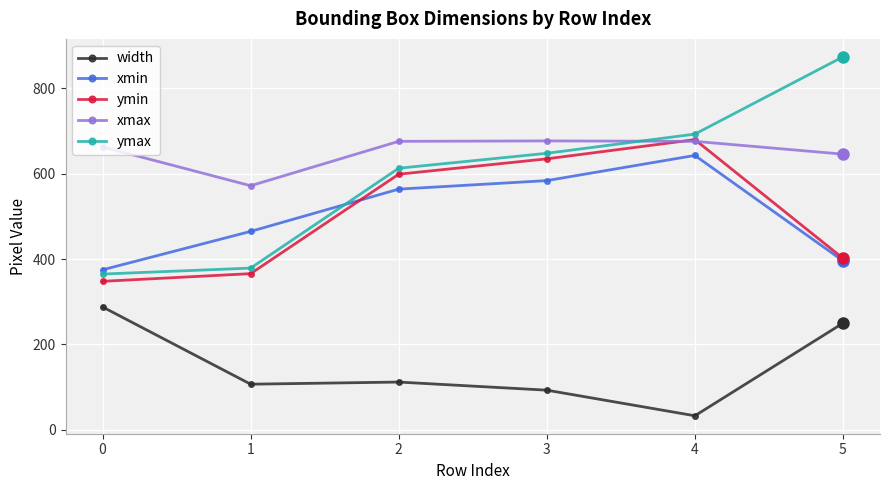

What is the difference between the maximum and minimum values in the xmax series?

105